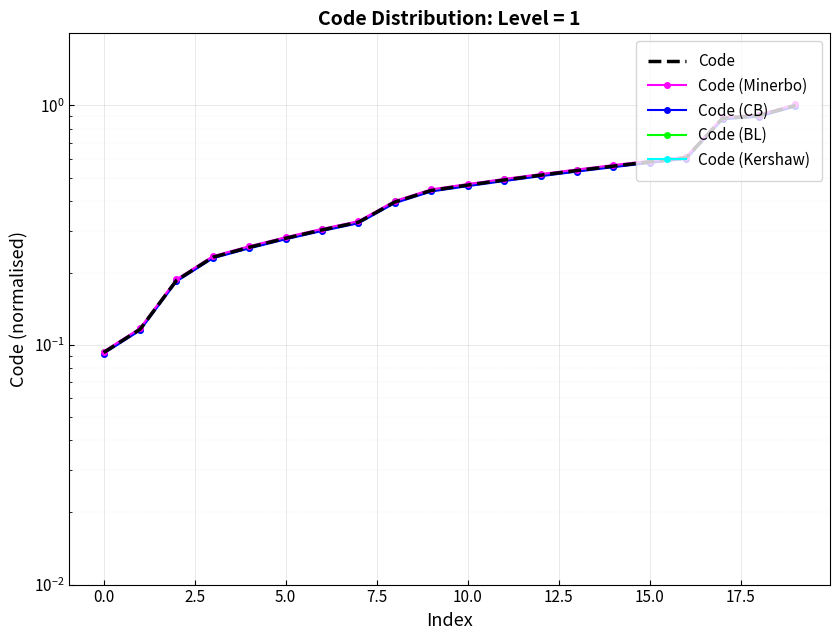

The value of Code (BL) at 18 is 0.9. True or false?

True